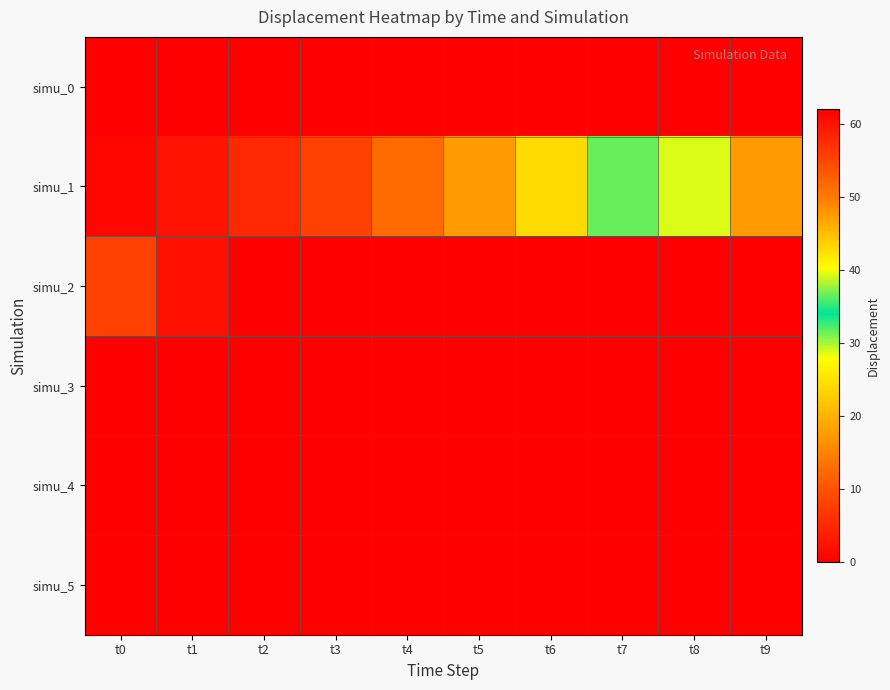

Reading left to right, what are all the values shown in this chart?

simu_0: t0=0.0	t1=0.0	t2=0.0	t3=0.0	t4=0.0	t5=0.0	t6=0.0	t7=0.0	t8=0.0	t9=0.0
simu_1: t0=0.8	t1=2.4	t2=4.9	t3=8.1	t4=12.4	t5=17.6	t6=24.0	t7=31.6	t8=39.4	t9=47.6
simu_2: t0=55.6	t1=60.4	t2=61.9	t3=62.0	t4=62.0	t5=62.0	t6=62.0	t7=62.0	t8=62.0	t9=62.0
simu_3: t0=62.0	t1=62.0	t2=62.0	t3=62.0	t4=62.0	t5=62.0	t6=62.0	t7=62.0	t8=62.0	t9=62.0
simu_4: t0=62.0	t1=62.0	t2=62.0	t3=62.0	t4=62.0	t5=62.0	t6=62.0	t7=62.0	t8=62.0	t9=62.0
simu_5: t0=62.0	t1=62.0	t2=62.0	t3=62.0	t4=62.0	t5=62.0	t6=62.0	t7=62.0	t8=62.0	t9=62.0